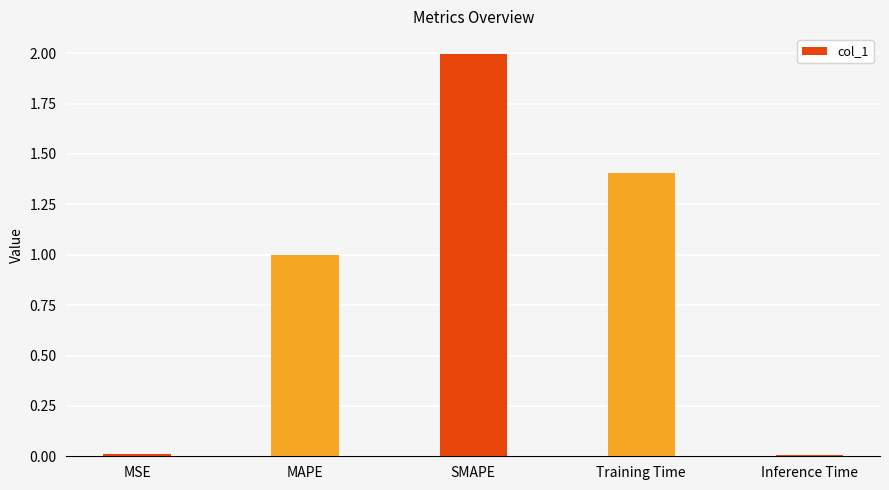

The chart shows a value of 0.0 at Inference Time. True or false?

True